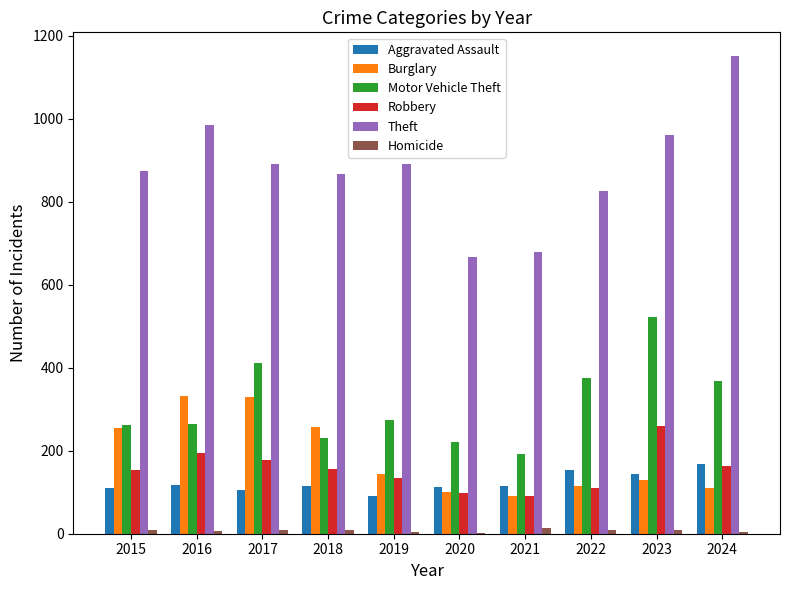

Count the number of categories in the chart.

10